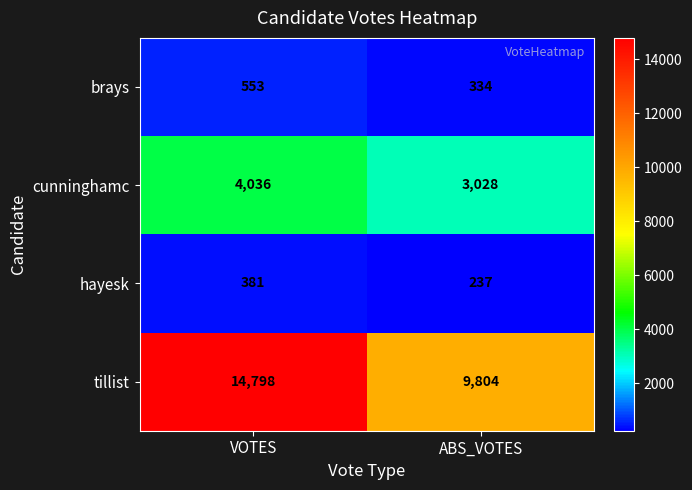

Reading left to right, list all the values displayed in this chart.

brays: VOTES=553	ABS_VOTES=334
cunninghamc: VOTES=4036	ABS_VOTES=3028
hayesk: VOTES=381	ABS_VOTES=237
tillist: VOTES=14798	ABS_VOTES=9804